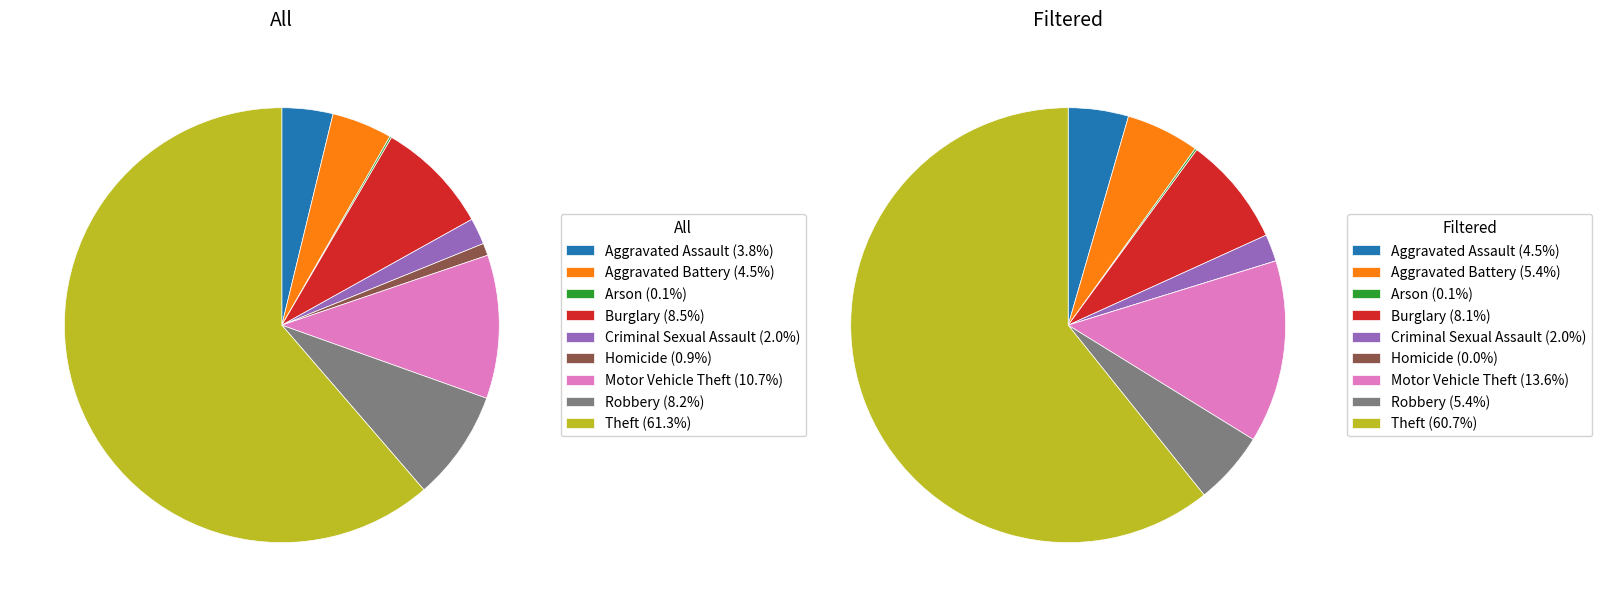

The Criminal Sexual Assault slice represents 2% of the pie. True or false?

True